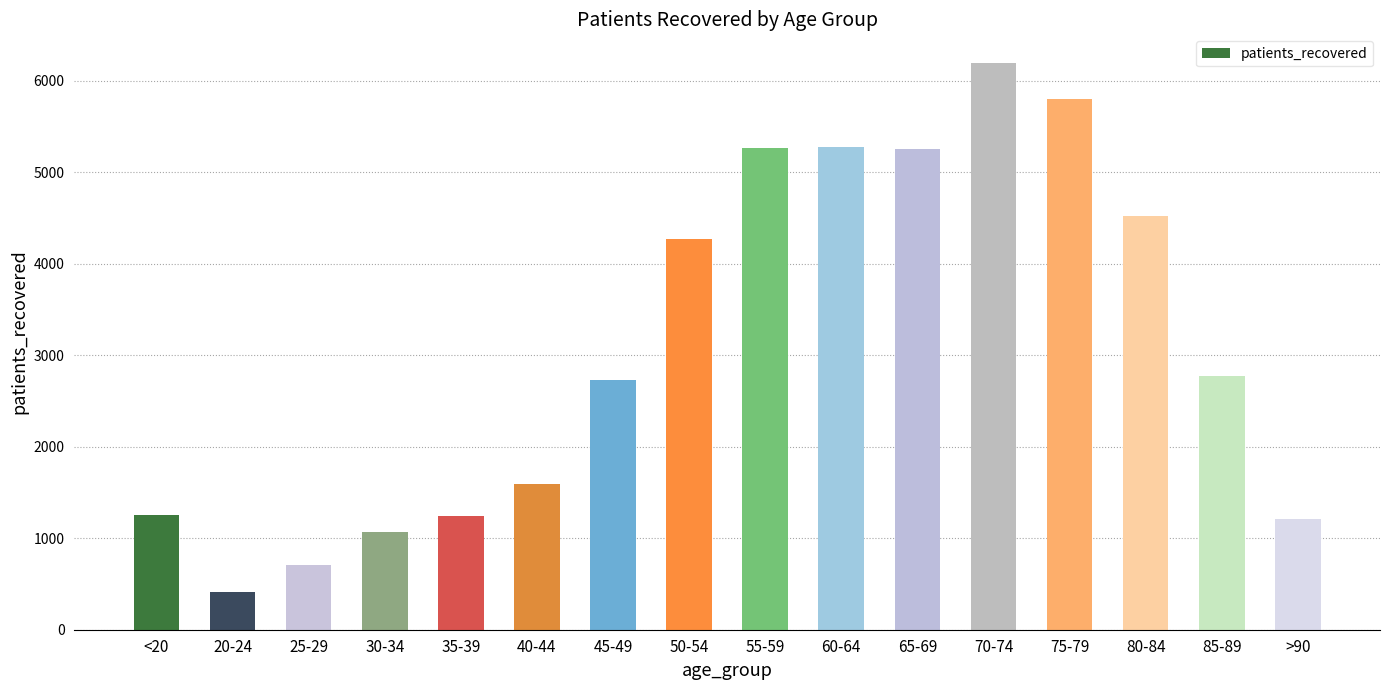

What is the maximum value shown in the chart?

6199